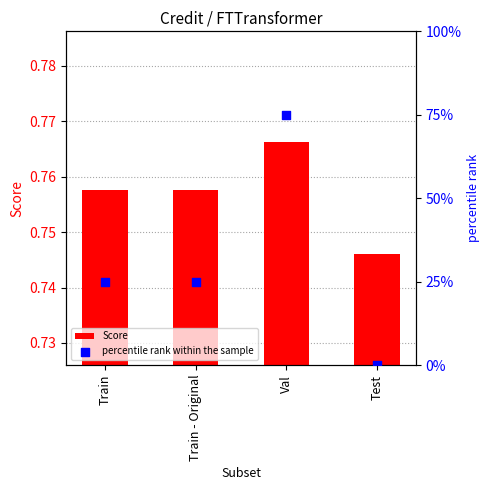

Which series reaches the maximum Y coordinate?

percentile rank within the sample